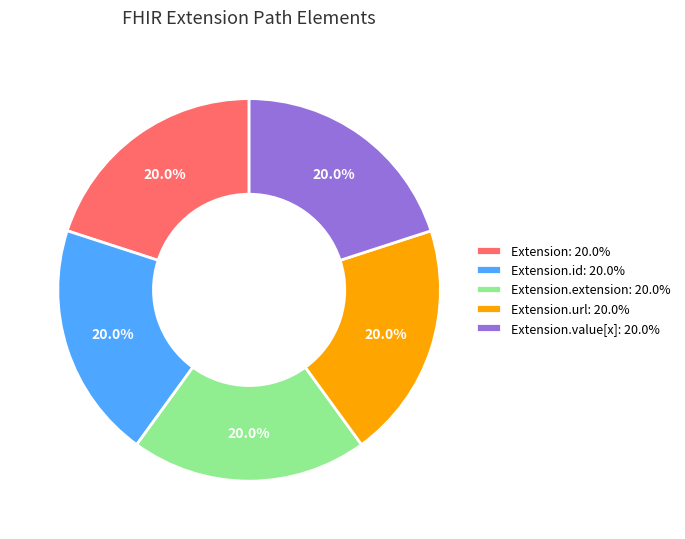

Is there any slice that represents more than half of the pie?

No